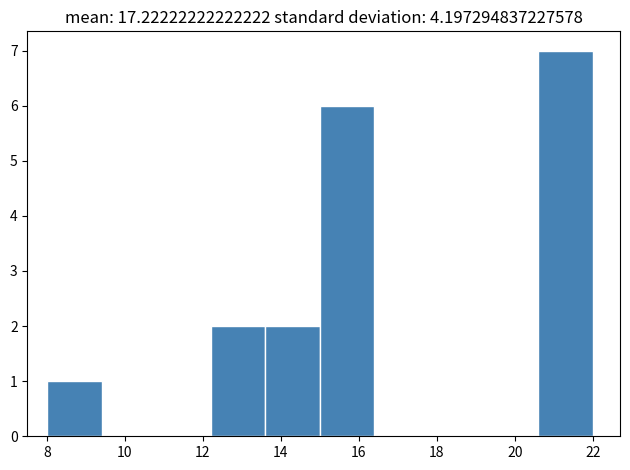

Over which range of the x-axis is the bar tallest?

20.6 to 22.0